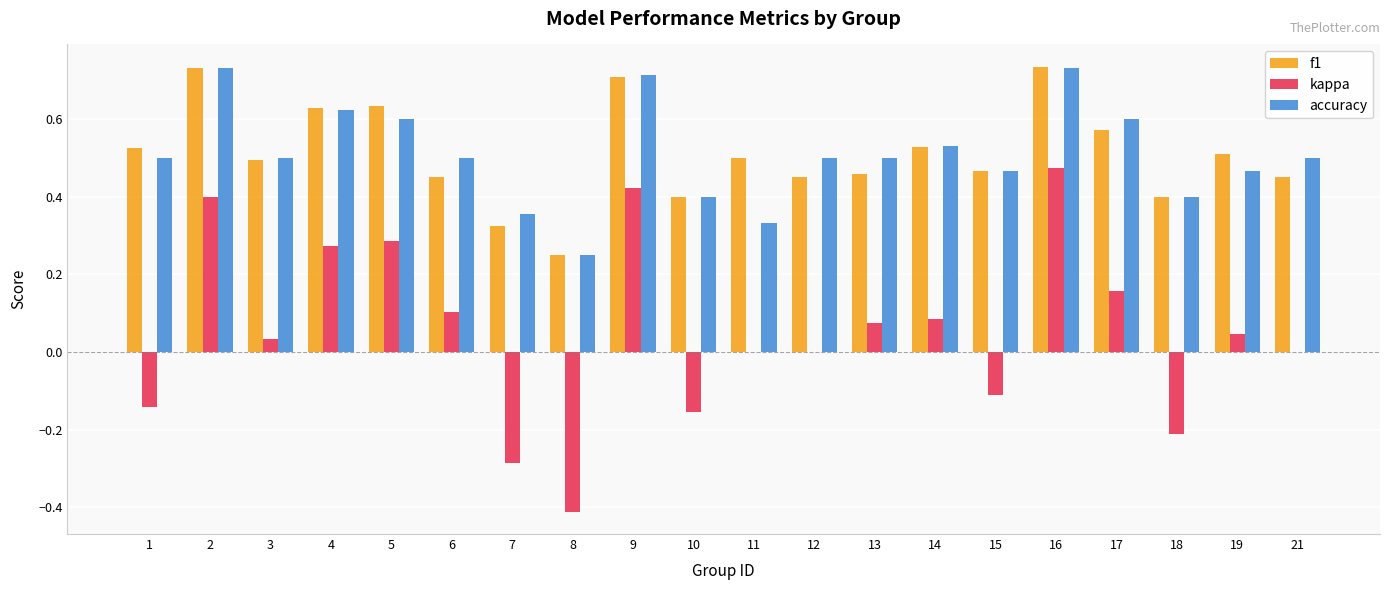

True or false: accuracy has a value of 0.5 at 15.

True